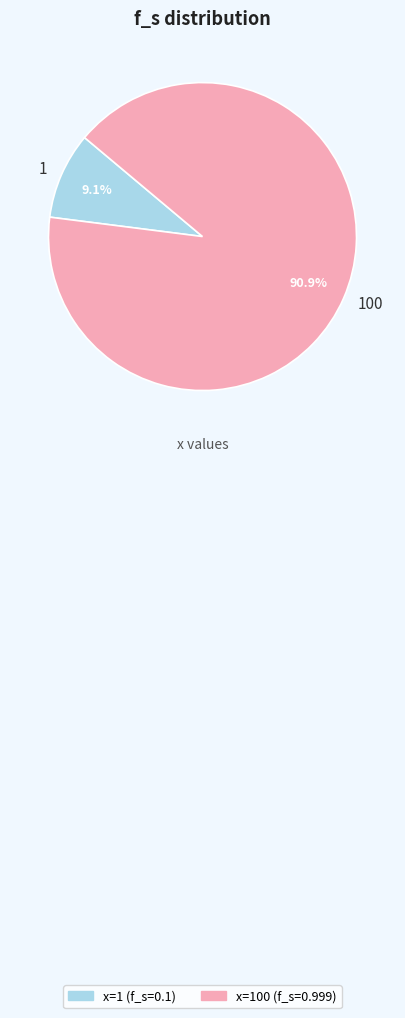

Which has a higher value, 1 or 100?

100